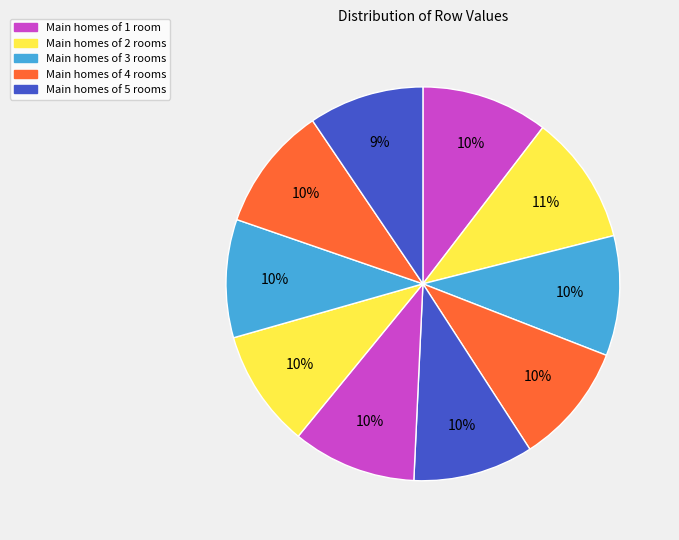

Which category has the smallest portion of the pie?

Row 9